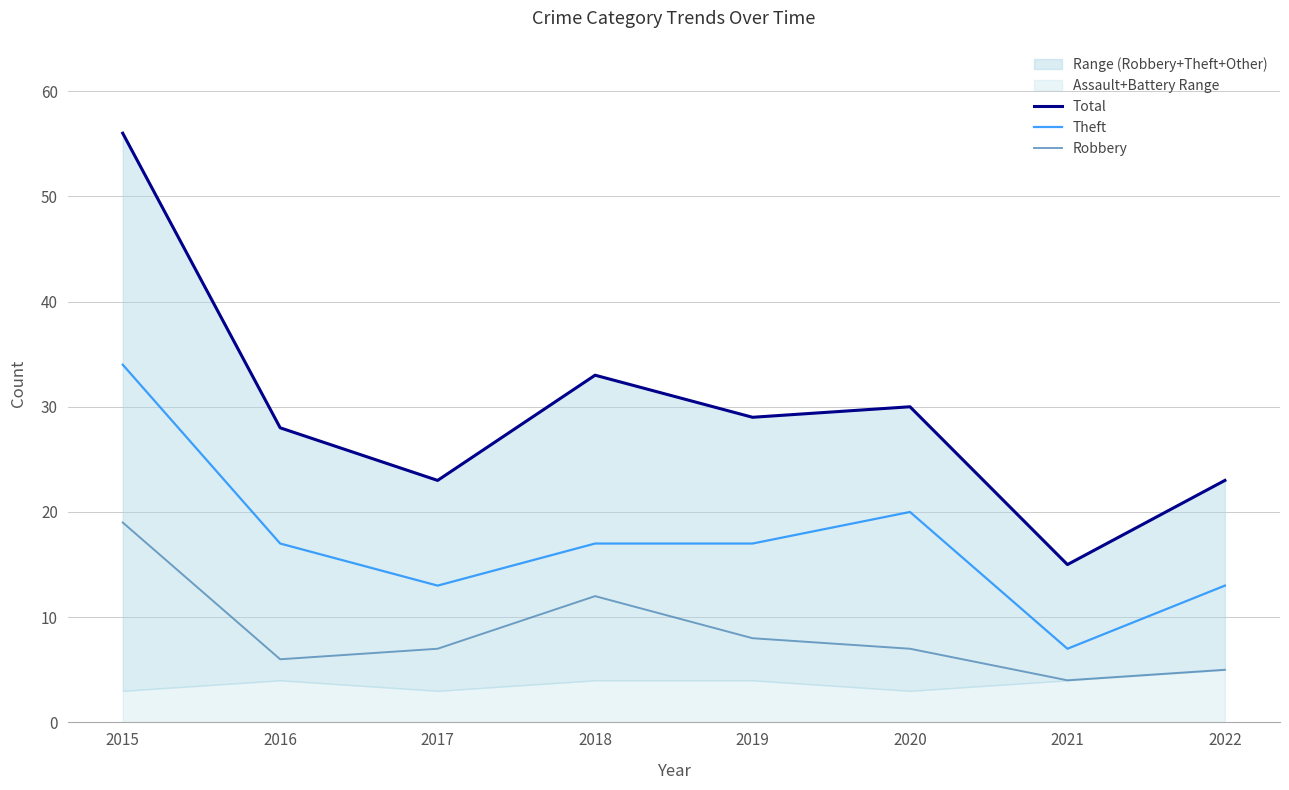

Which series has the widest spread of values?

Total